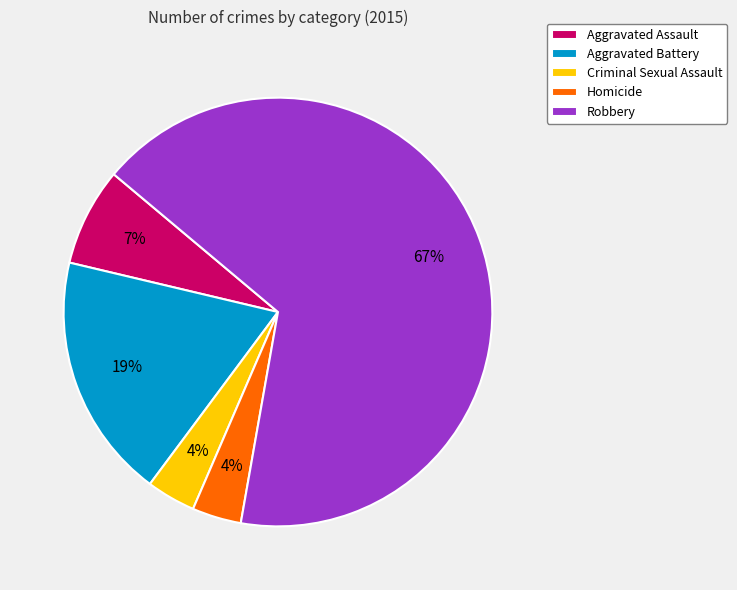

To the nearest percent, what is the combined percentage of Robbery and Criminal Sexual Assault?

70%